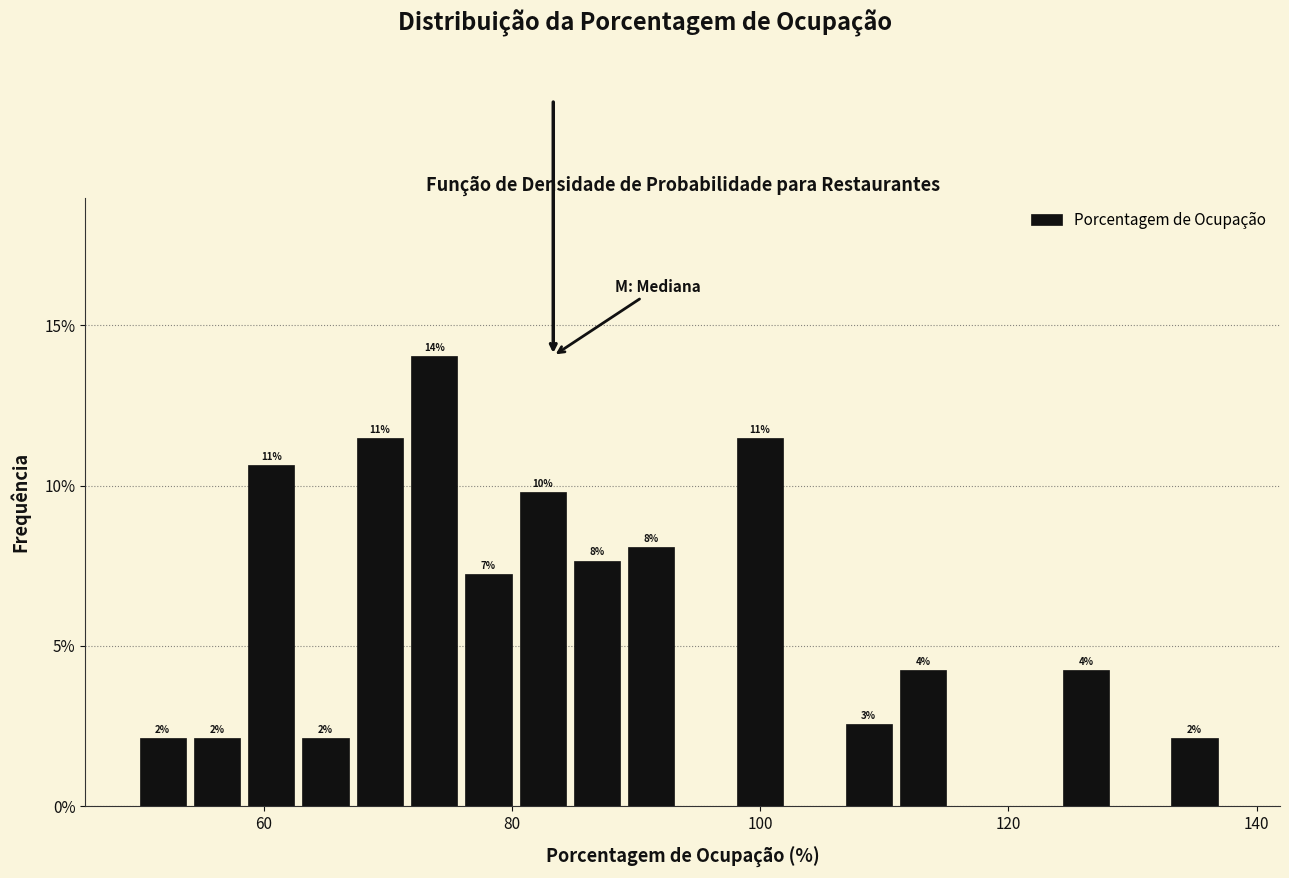

Around what value on the x-axis is the tallest bar? Give the approximate position of its centre, as read against the axis.

74